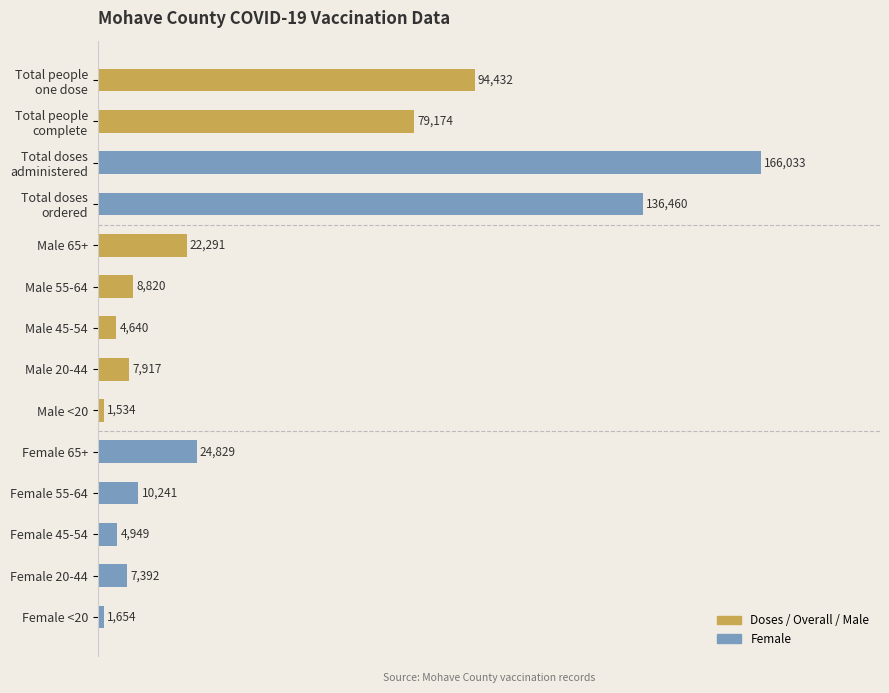

What is the label of the 9th bar from the bottom?

Male 55-64